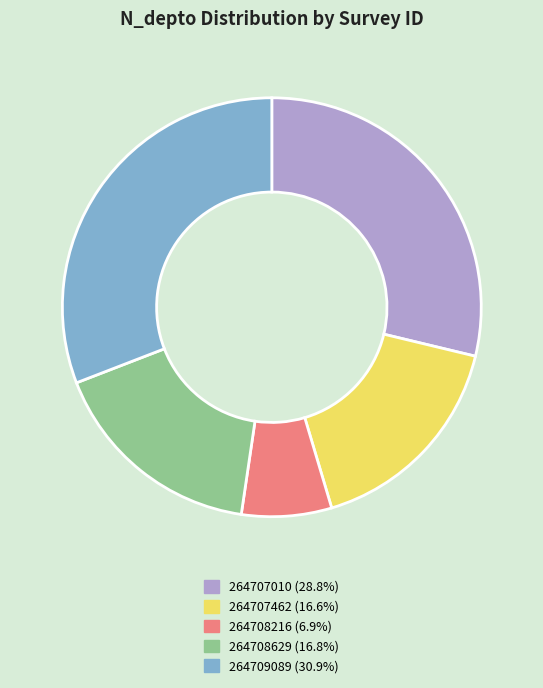

Does any single category account for the majority?

No